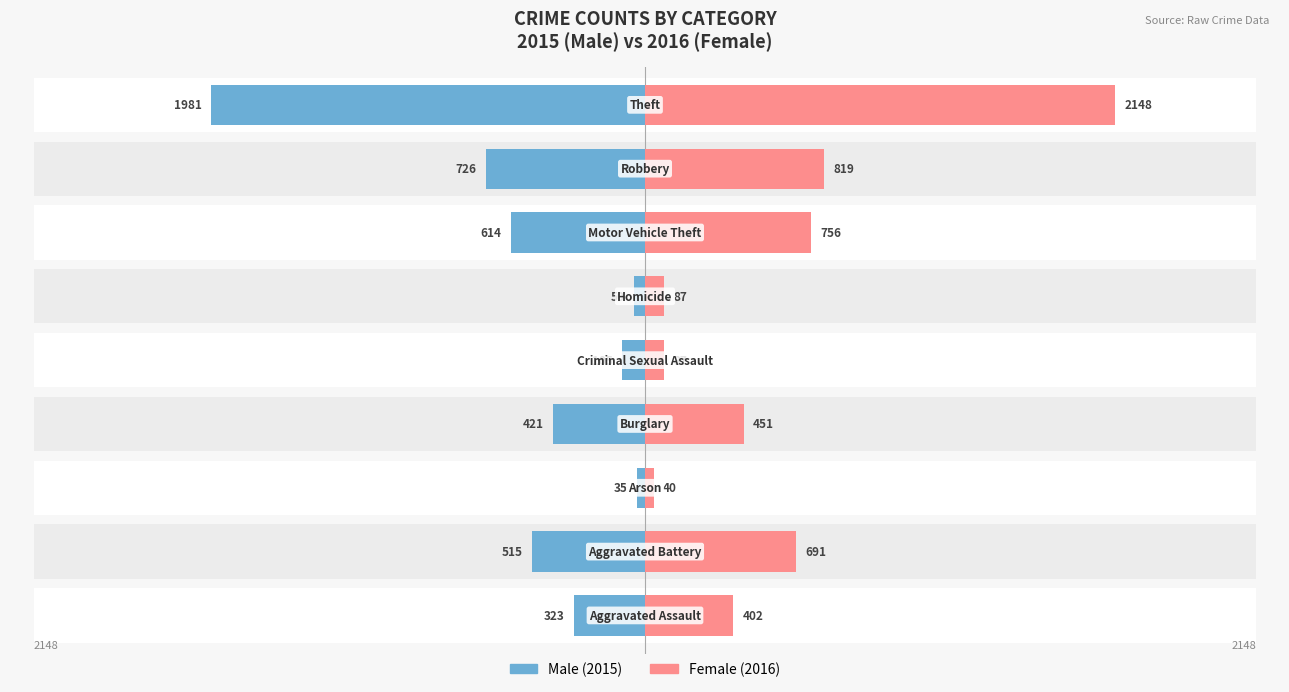

Reading left to right, what are all the values shown in this chart?

Male: 0=-323	1=-515	2=-35	3=-421	4=-105	5=-50	6=-614	7=-726	8=-1981
Female: 0=402	1=691	2=40	3=451	4=87	5=87	6=756	7=819	8=2148